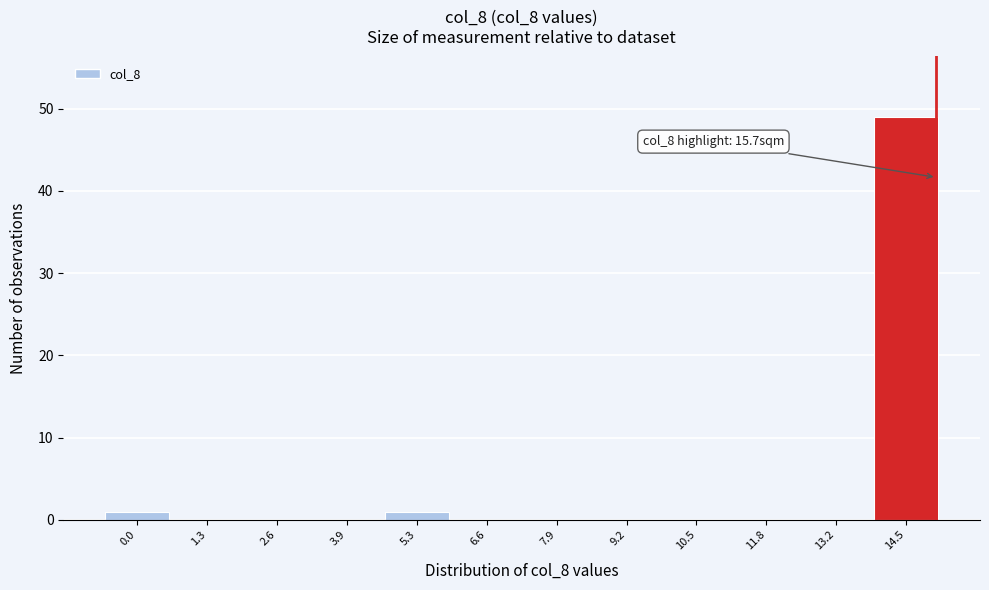

Reading left to right, extract all data points from this chart.

0.0=1	1.3=0	2.6=0	3.9=0	5.3=1	6.6=0	7.9=0	9.2=0	10.5=0	11.8=0	13.2=0	14.5=49